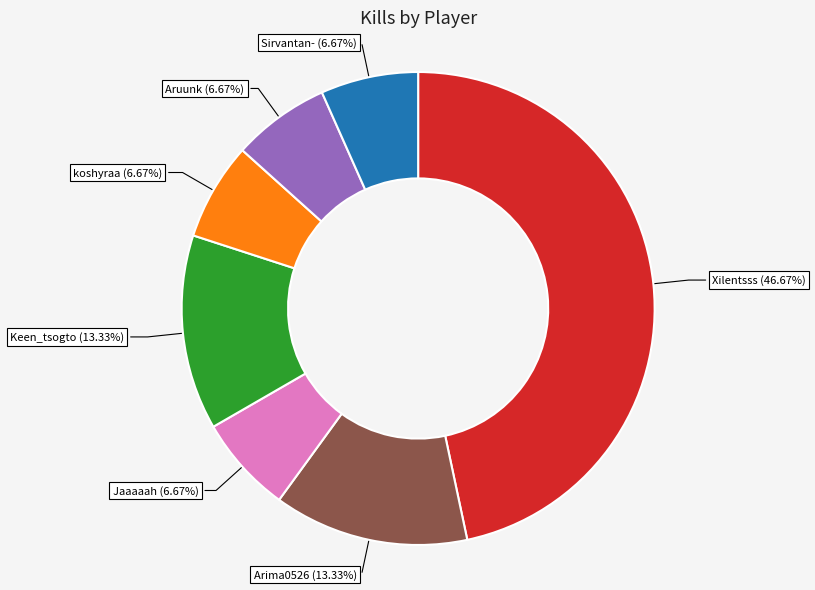

How many segments does this pie chart have?

7